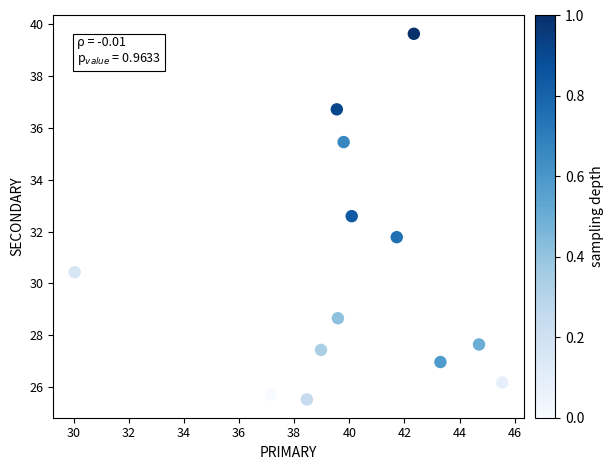

What is the range of Y values (max minus min)?

14.1